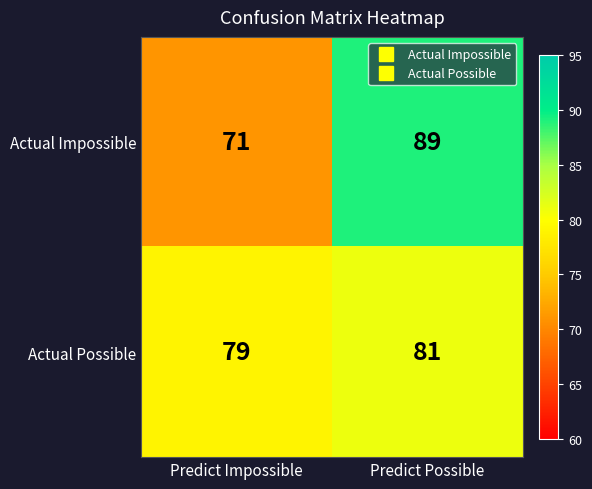

List the series in order of their peak value, highest first.

Actual Impossible, Actual Possible